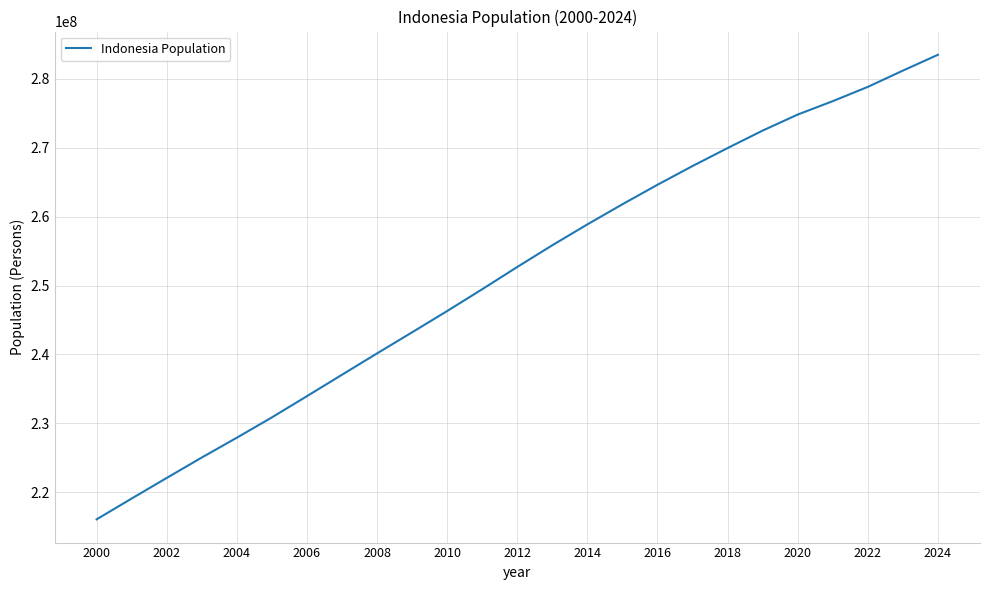

What is the difference between the maximum and minimum values?

67410141